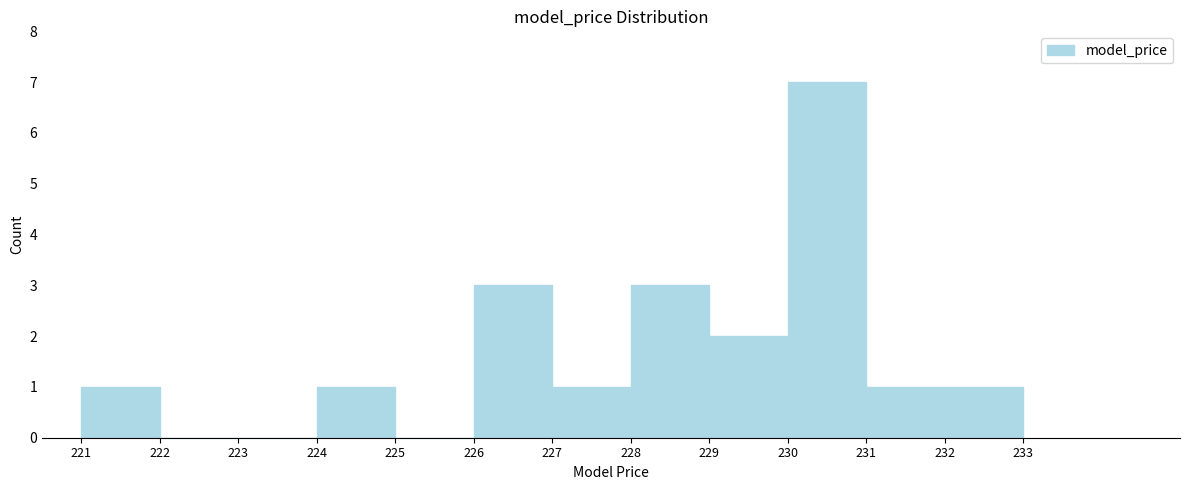

Reading left to right, transcribe this chart: for each bar, give the range it covers on the x-axis and its height. The values are not printed on the chart, so give them approximately, as read against the axis.

221 to 222: 1
222 to 223: 0
223 to 224: 0
224 to 225: 1
225 to 226: 0
226 to 227: 3
227 to 228: 1
228 to 229: 3
229 to 230: 2
230 to 231: 7
231 to 232: 1
232 to 233: 1